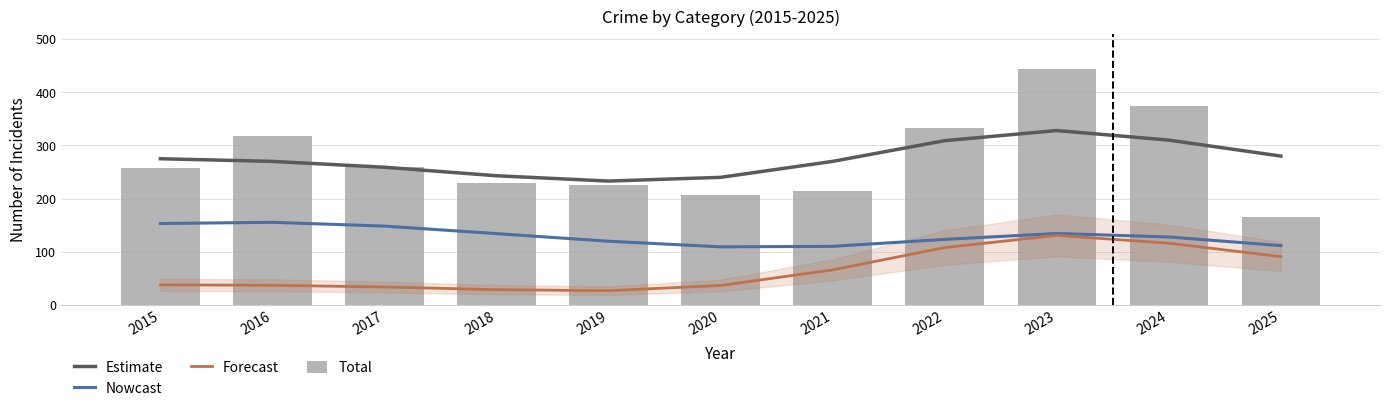

Between 2025 and 2019, which is larger?

2025